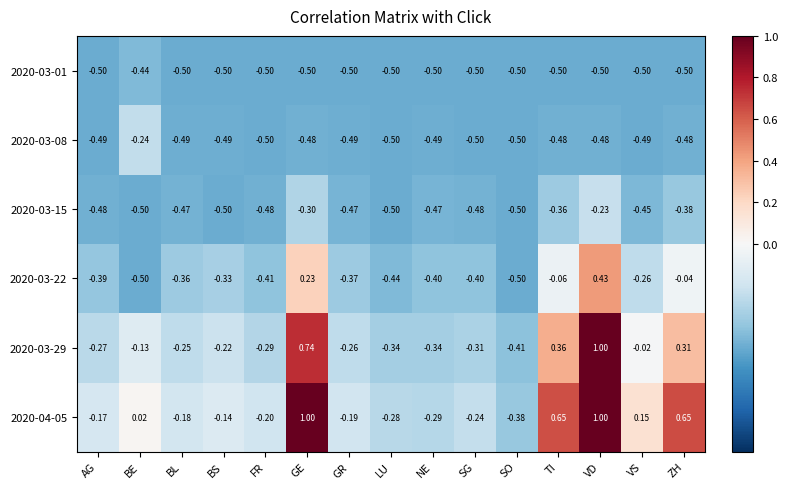

At which label does 2020-03-01 reach its peak?

BE